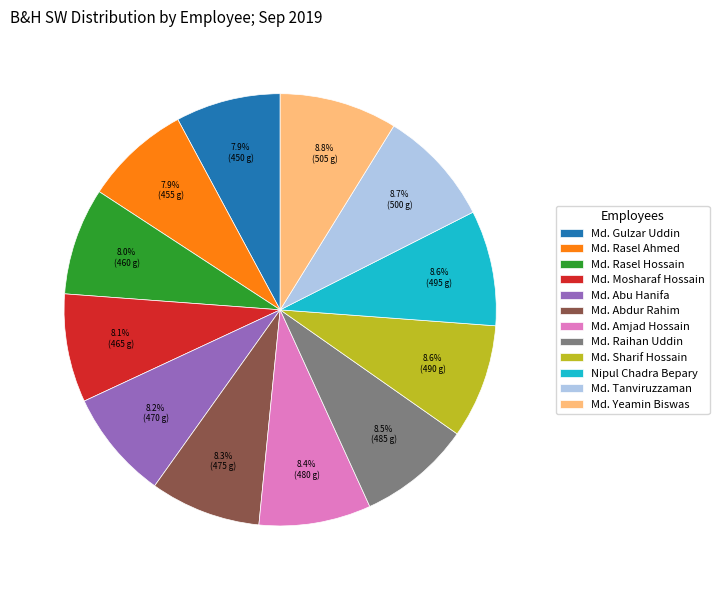

What percentage is the Md. Sharif Hossain slice, to the nearest percent?

9%